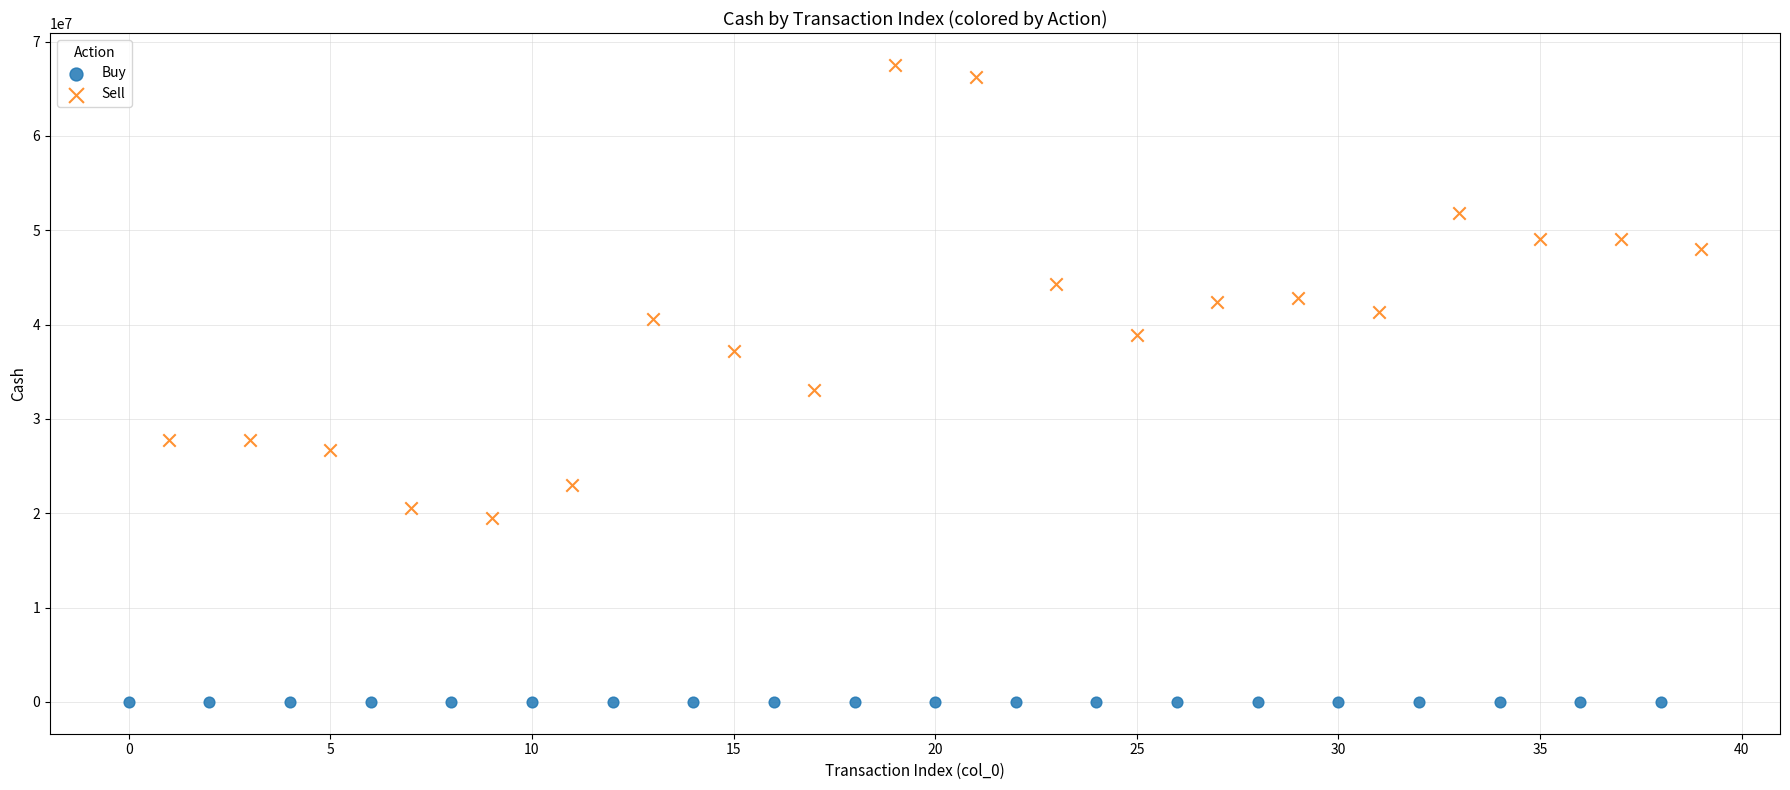

Which series has the widest spread of Y values?

Sell